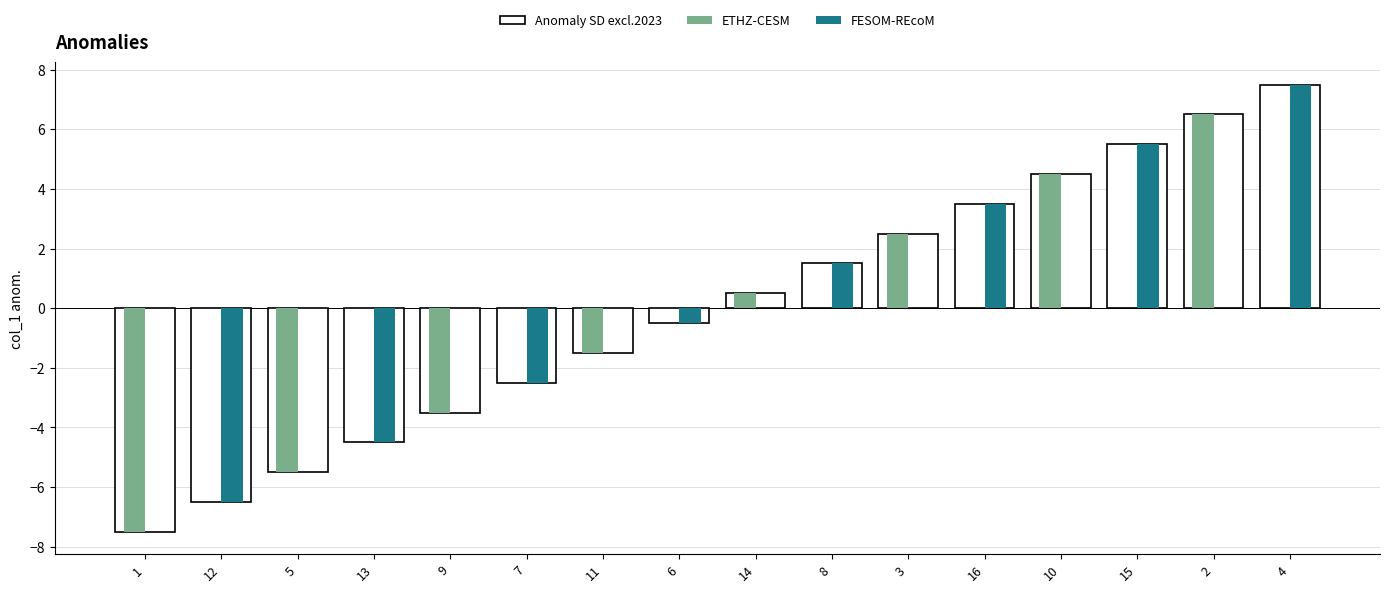

What is the difference between the second highest and second lowest values in the ETHZ-CESM series?

10.0